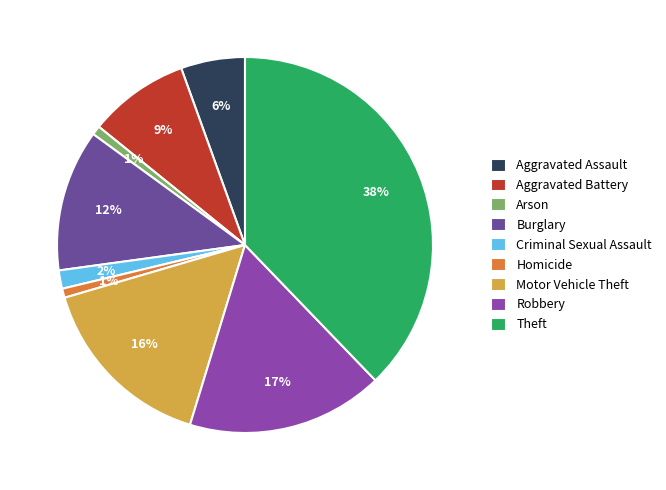

The Burglary slice represents 3% of the pie. True or false?

False